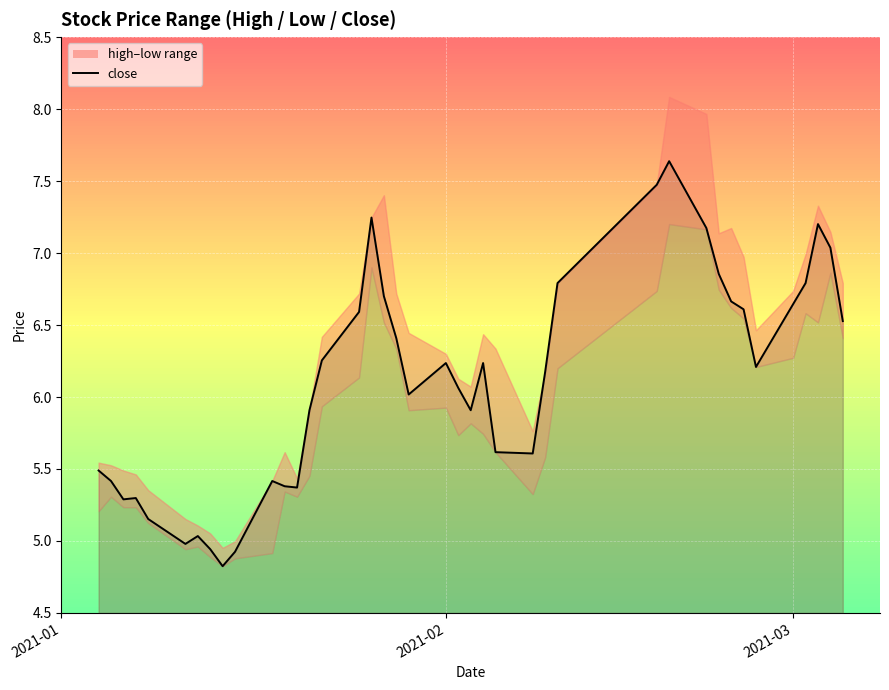

What is the value of the 33rd point from the left?

6.7